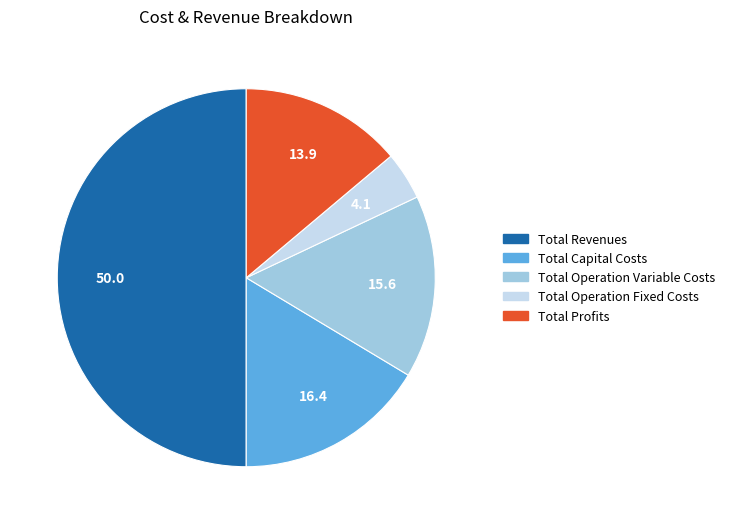

Does Total Operation Fixed Costs account for over 50% of the chart?

No